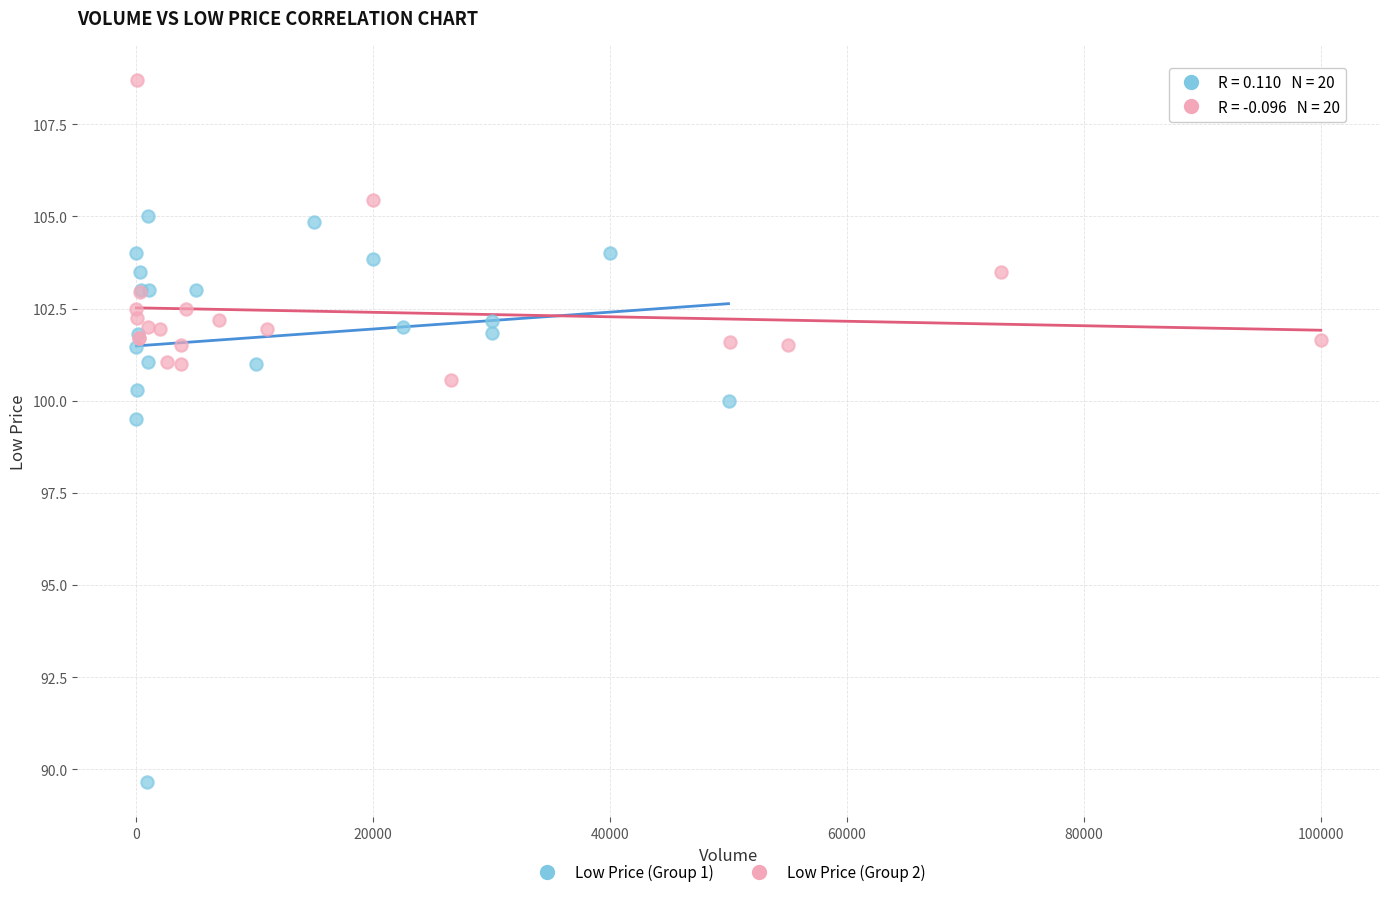

Which series reaches the minimum Y coordinate?

Low Price (Group 1)